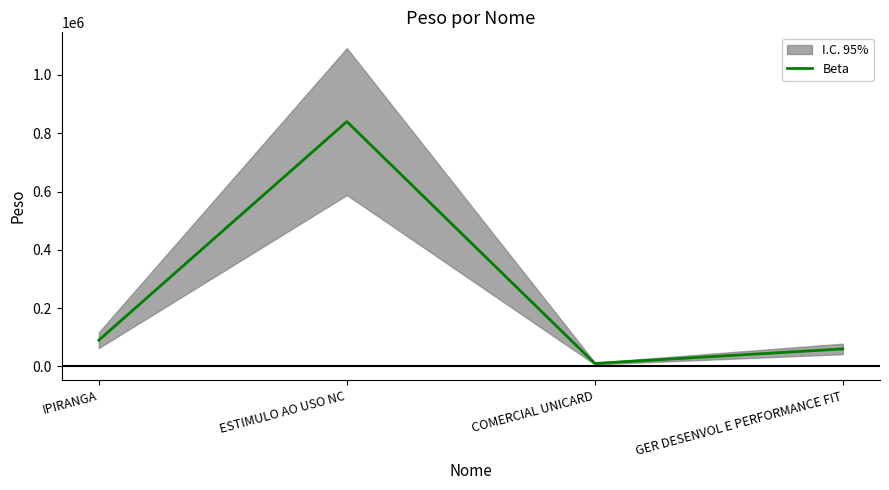

Rank the categories by value from lowest to highest.

COMERCIAL UNICARD, GER DESENVOL E PERFORMANCE FIT, IPIRANGA, ESTIMULO AO USO NC